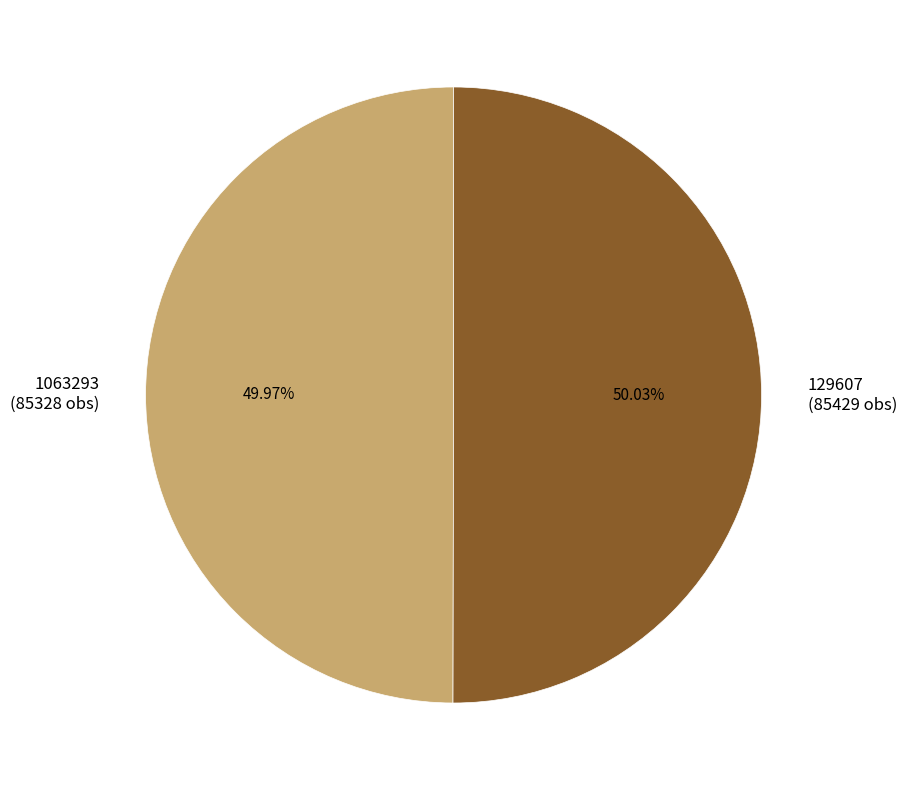

Approximately how many times larger is the value at 129607 (85429 obs) compared to 1063293 (85328 obs)?

1.0